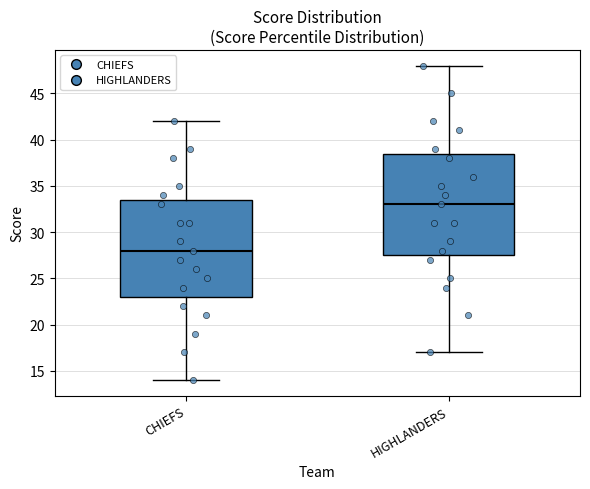

Which box has the highest median line?

HIGHLANDERS